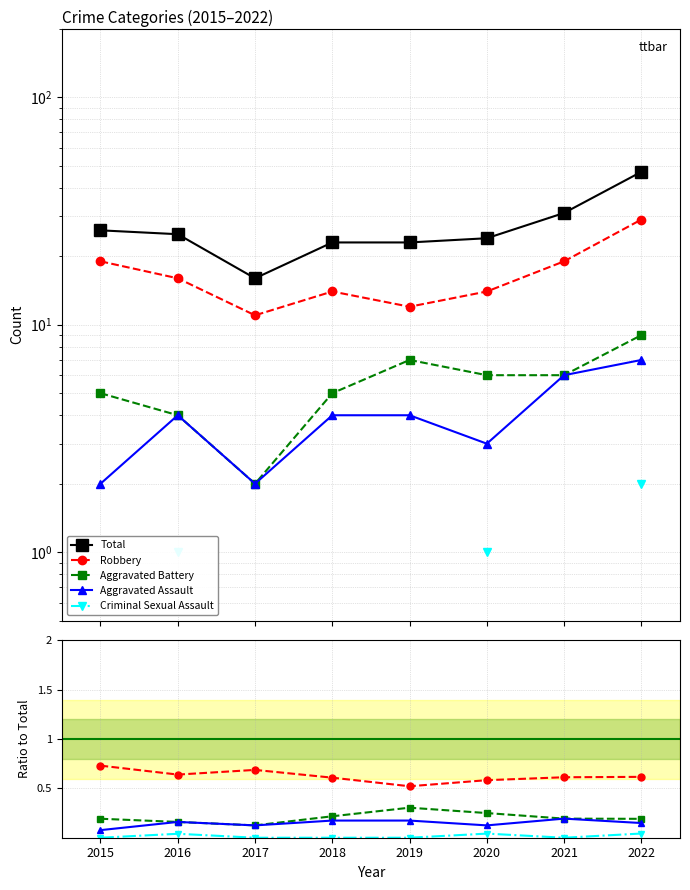

At which category does the chart reach its minimum across all series?

2015